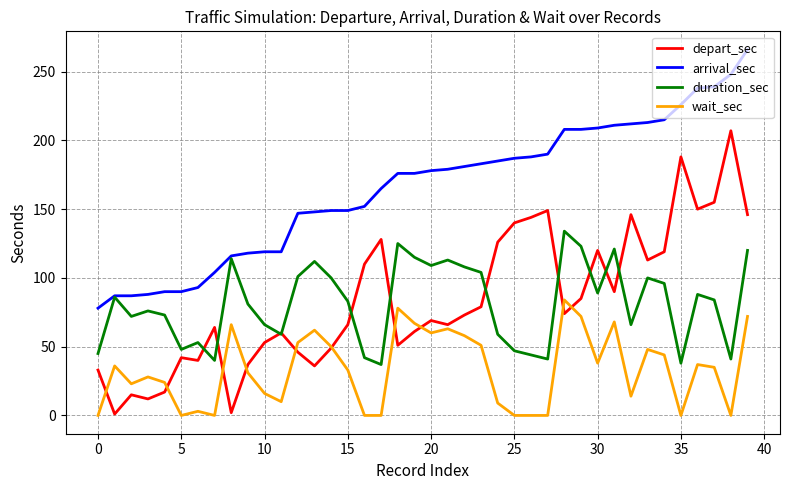

What is the lowest value of the duration_sec series?

37